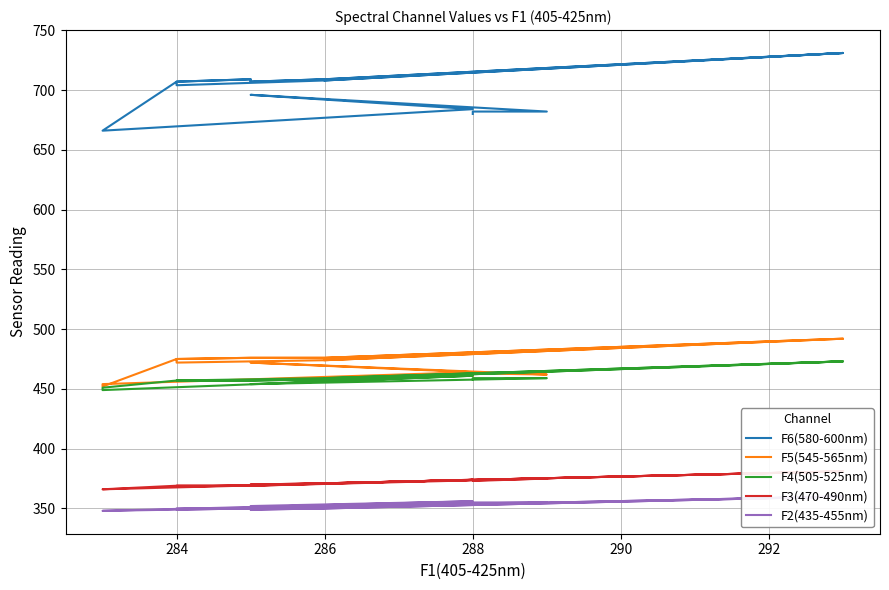

In F3(470-490nm), how many points are lower than both neighbors (excluding endpoints)?

3